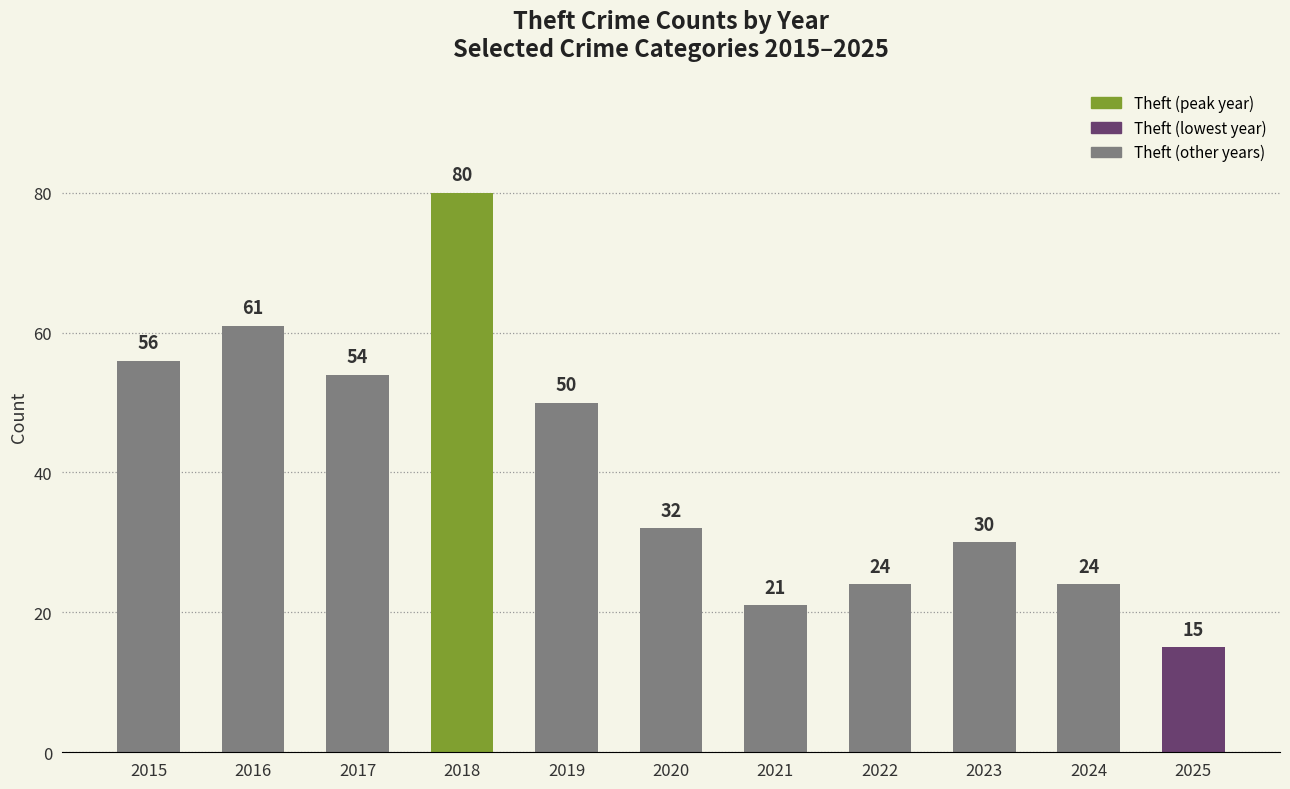

Count the number of data series in this chart.

1